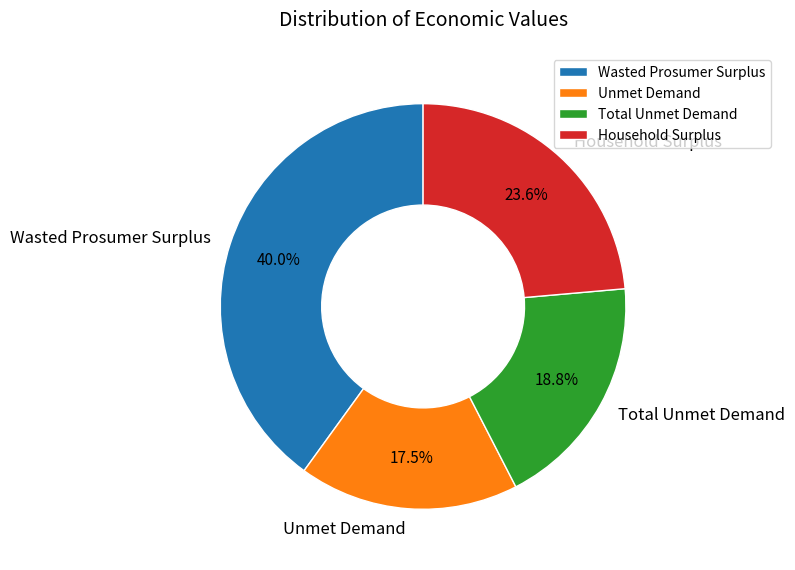

Which slice is the largest?

Wasted Prosumer Surplus